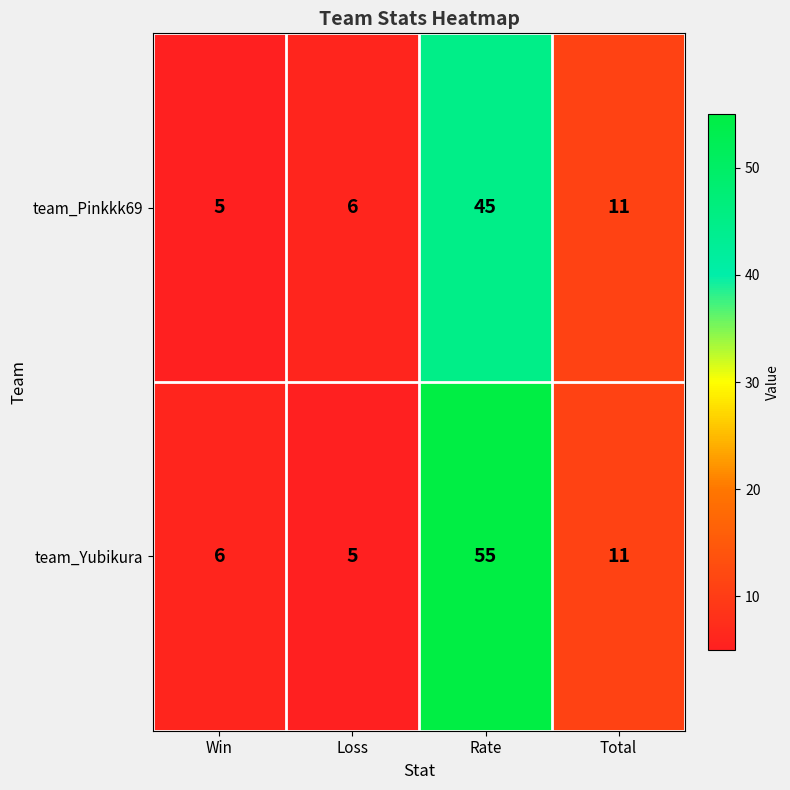

List the series in order of their overall mean, highest first.

team_Yubikura, team_Pinkkk69